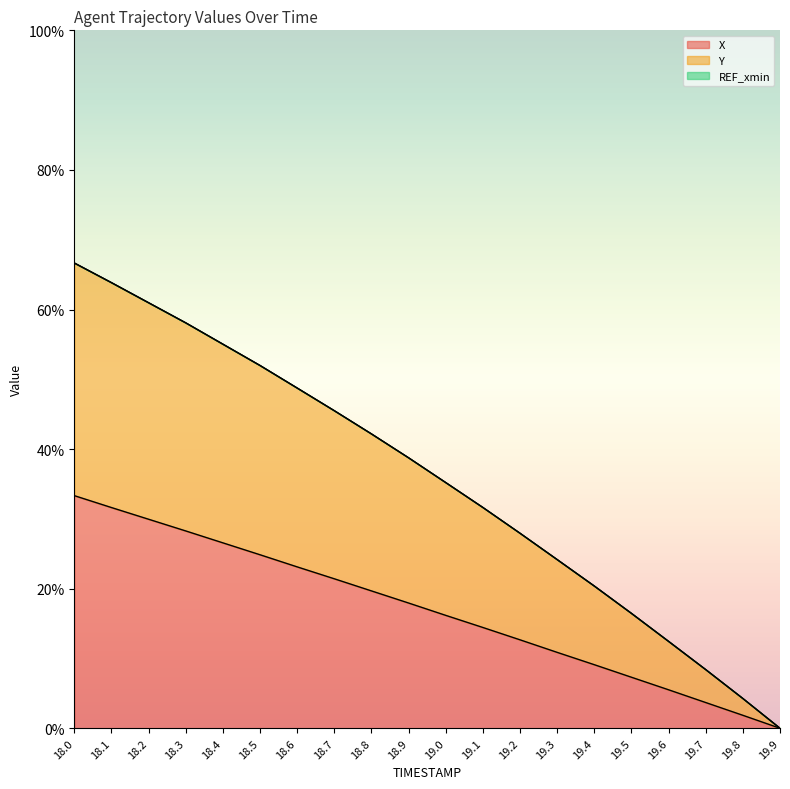

Between 18.8 and 19.1, which is larger?

18.8